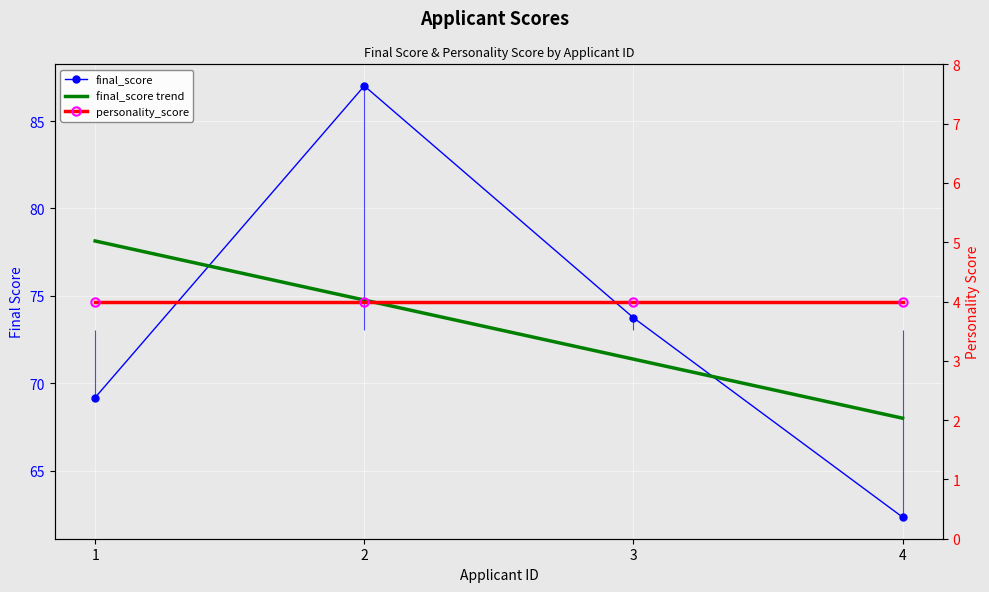

Reading left to right, transcribe all the data shown in this chart.

final_score: 1=69.2	2=87.0	3=73.8	4=62.4
final_score trend: 1=78.1	2=74.8	3=71.4	4=68.0
personality_score: 1=4.0	2=4.0	3=4.0	4=4.0